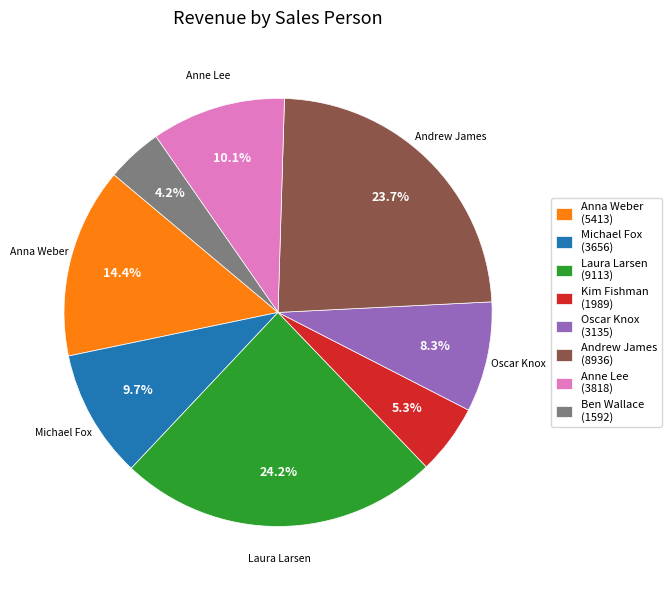

How much of the chart is everything except Anna Weber (5413)?

85.6%